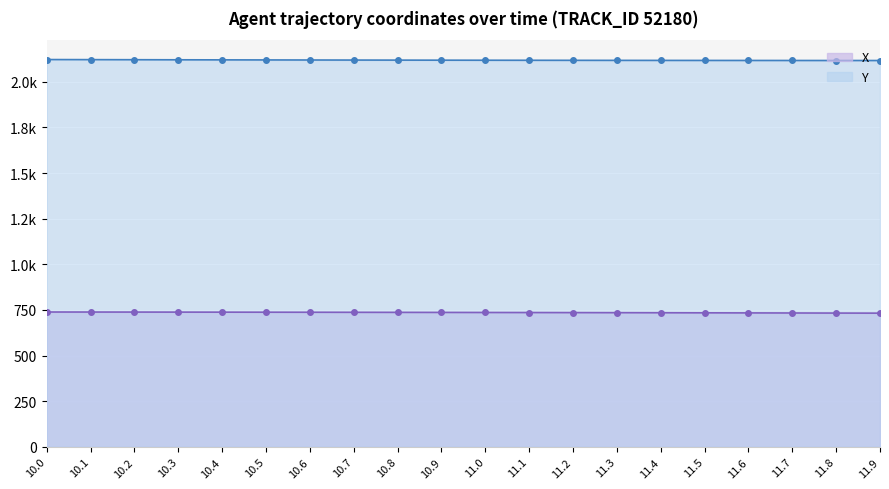

What is the difference between the second highest and minimum values in the Y series?

4.8